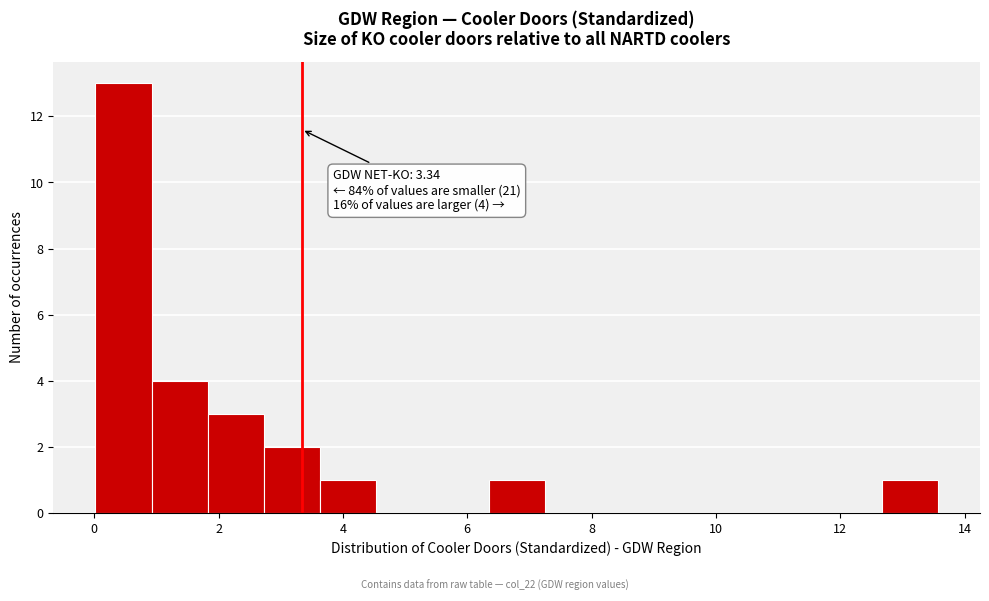

Over which range of the x-axis is the bar tallest?

0.0 to 1.0